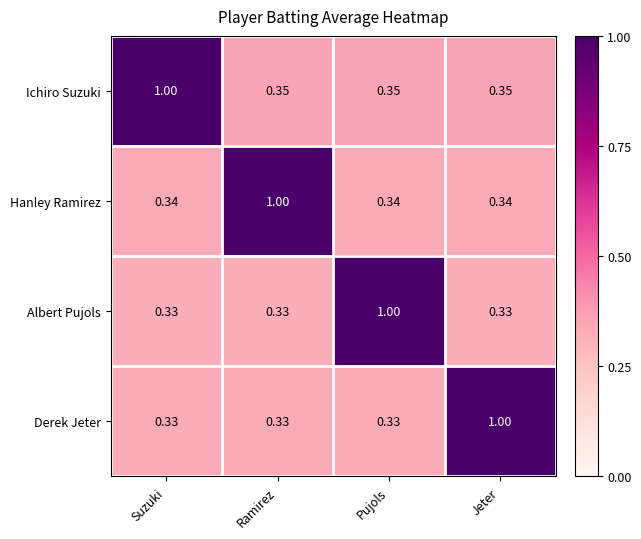

Which category has the highest value in the Ichiro Suzuki series?

Suzuki